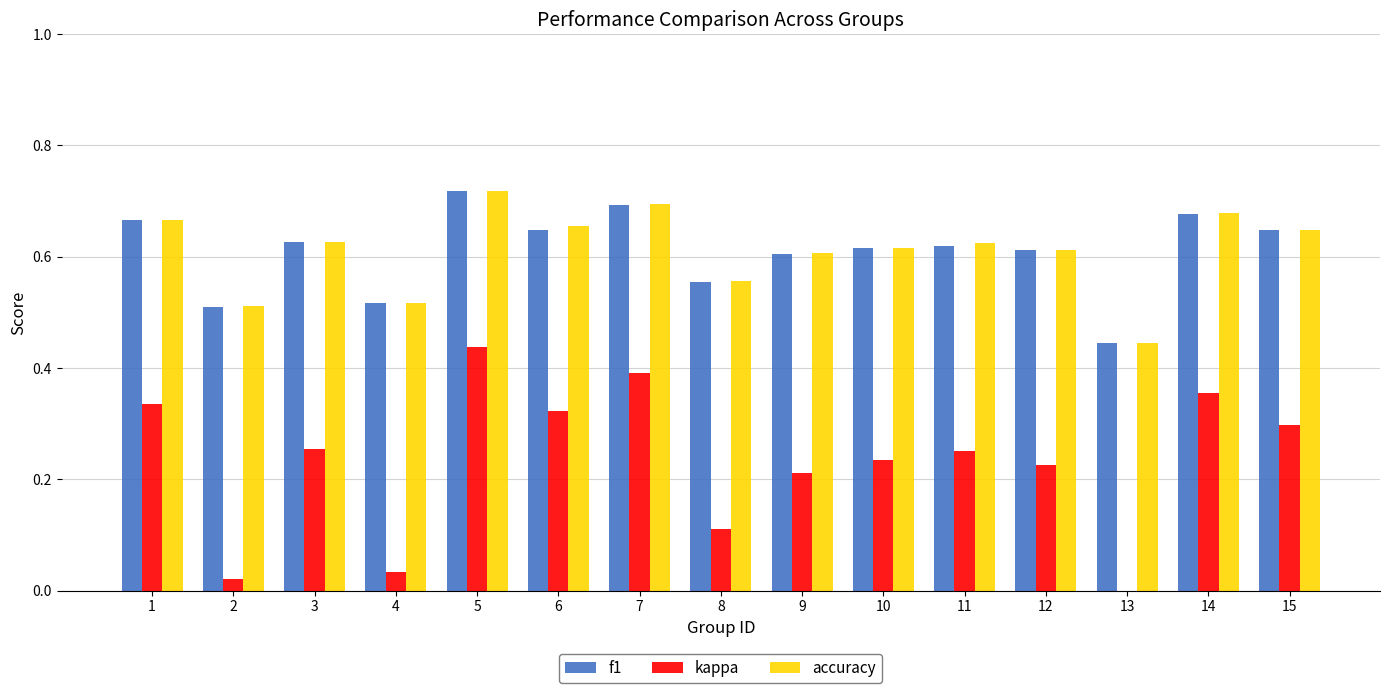

What is the sum of the f1 values at 3 and 6?

1.3